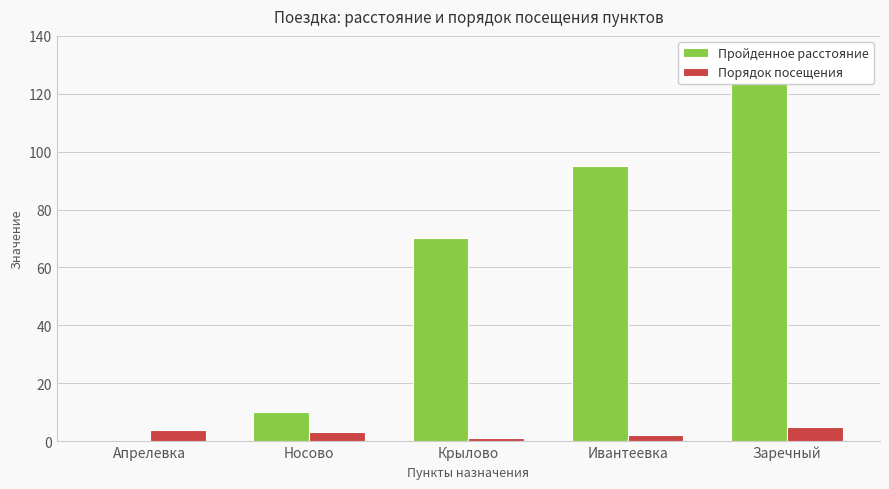

True or false: Порядок посещения has a value of 1 at Крылово.

True